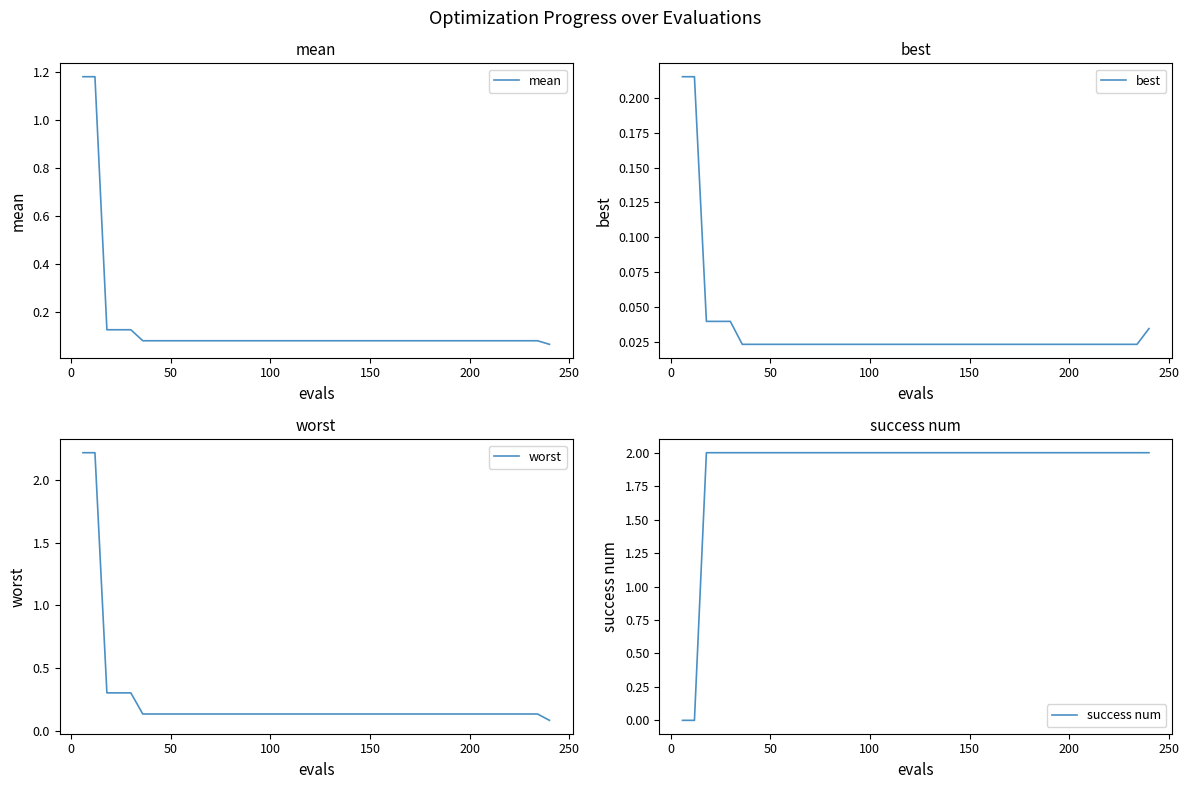

Reading left to right, what are all the values shown in this chart?

mean: 1.2	1.2	0.1	0.1	0.1	0.1	0.1	0.1	0.1	0.1	0.1	0.1	0.1	0.1	0.1	0.1	0.1	0.1	0.1	0.1	0.1	0.1	0.1	0.1	0.1	0.1	0.1	0.1	0.1	0.1	0.1	0.1	0.1	0.1	0.1	0.1	0.1	0.1	0.1	0.1
best: 0.2	0.2	0.0	0.0	0.0	0.0	0.0	0.0	0.0	0.0	0.0	0.0	0.0	0.0	0.0	0.0	0.0	0.0	0.0	0.0	0.0	0.0	0.0	0.0	0.0	0.0	0.0	0.0	0.0	0.0	0.0	0.0	0.0	0.0	0.0	0.0	0.0	0.0	0.0	0.0
worst: 2.2	2.2	0.3	0.3	0.3	0.1	0.1	0.1	0.1	0.1	0.1	0.1	0.1	0.1	0.1	0.1	0.1	0.1	0.1	0.1	0.1	0.1	0.1	0.1	0.1	0.1	0.1	0.1	0.1	0.1	0.1	0.1	0.1	0.1	0.1	0.1	0.1	0.1	0.1	0.1
success num: 0.0	0.0	2.0	2.0	2.0	2.0	2.0	2.0	2.0	2.0	2.0	2.0	2.0	2.0	2.0	2.0	2.0	2.0	2.0	2.0	2.0	2.0	2.0	2.0	2.0	2.0	2.0	2.0	2.0	2.0	2.0	2.0	2.0	2.0	2.0	2.0	2.0	2.0	2.0	2.0